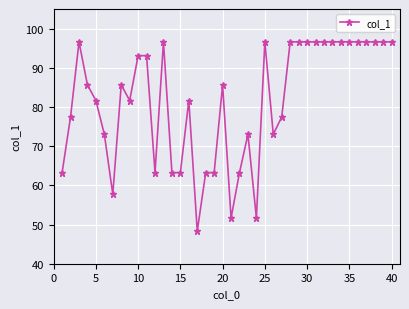

What is the value of the 12th point from the left?

63.2